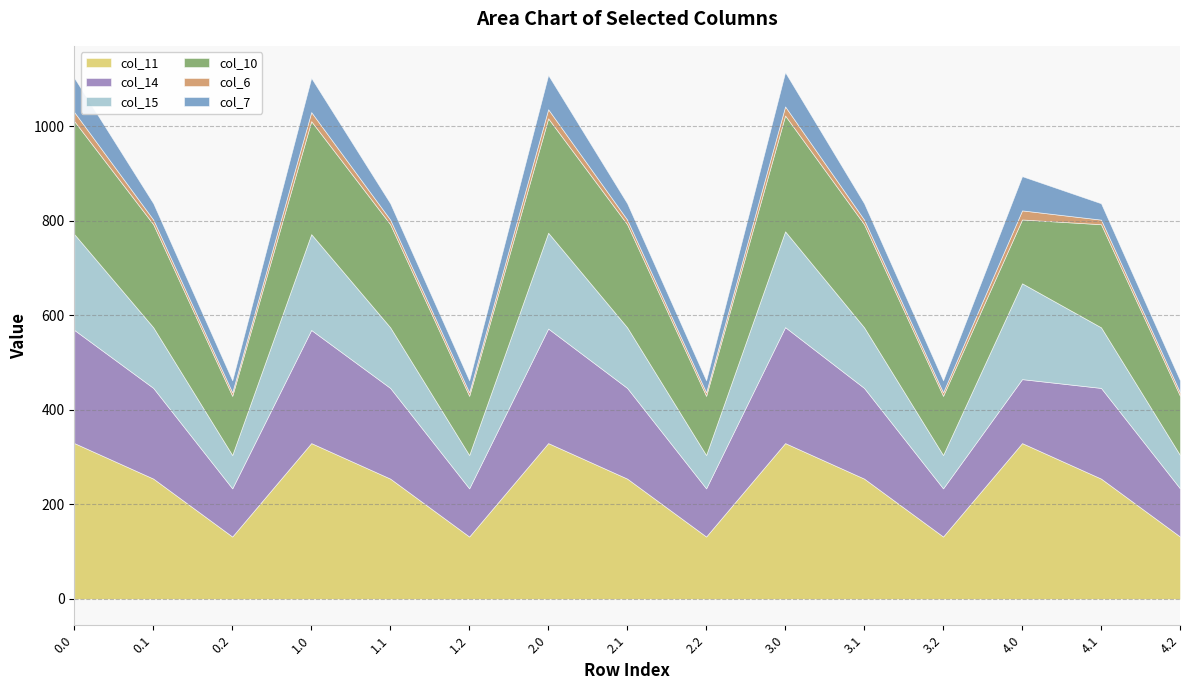

What is the highest value of the col_11 series?

329.7